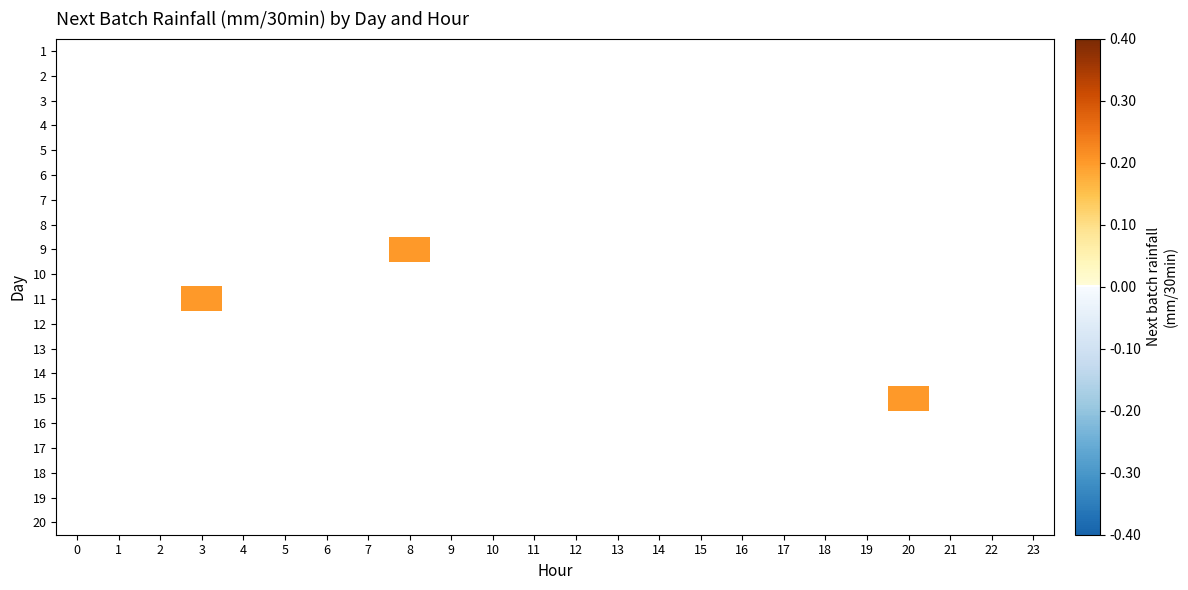

What is the maximum value shown in the chart?

0.2